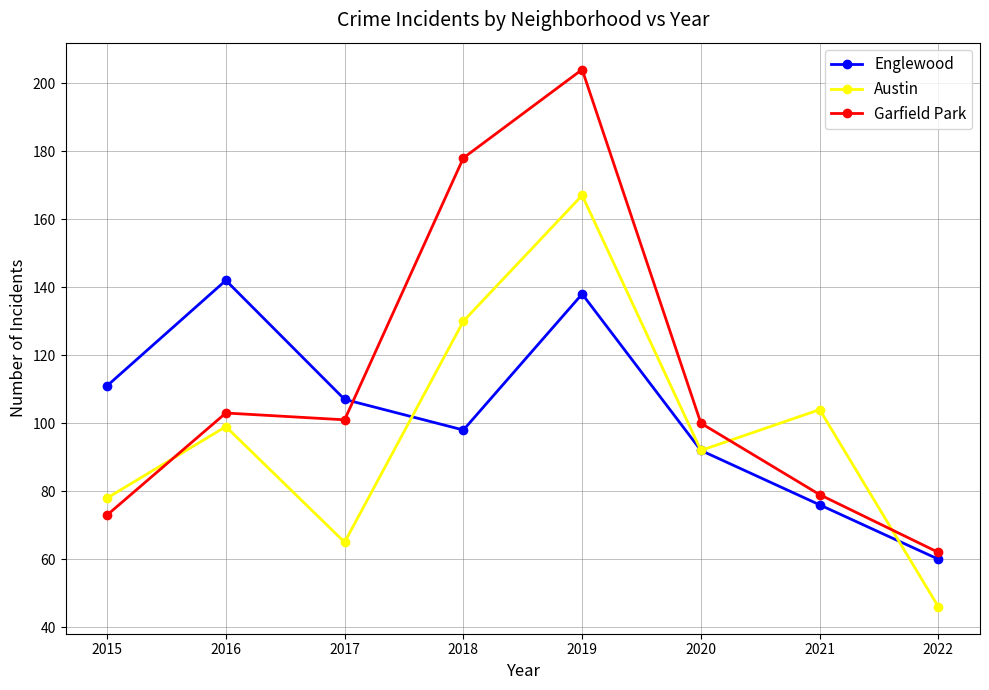

At which category does Englewood reach its first local peak?

2016